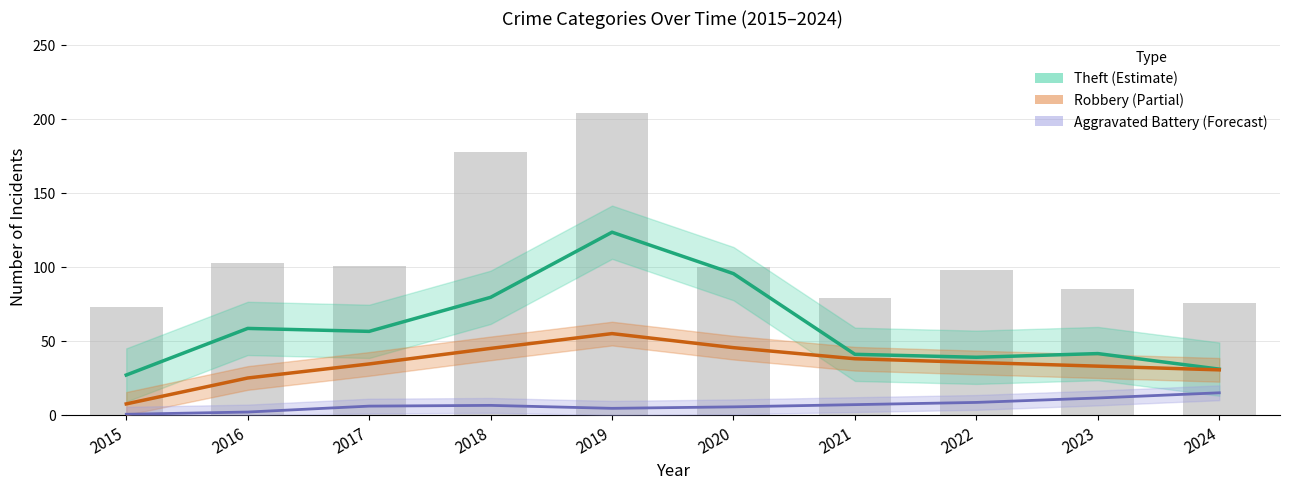

Between 2021 and 2016, which is larger?

2016